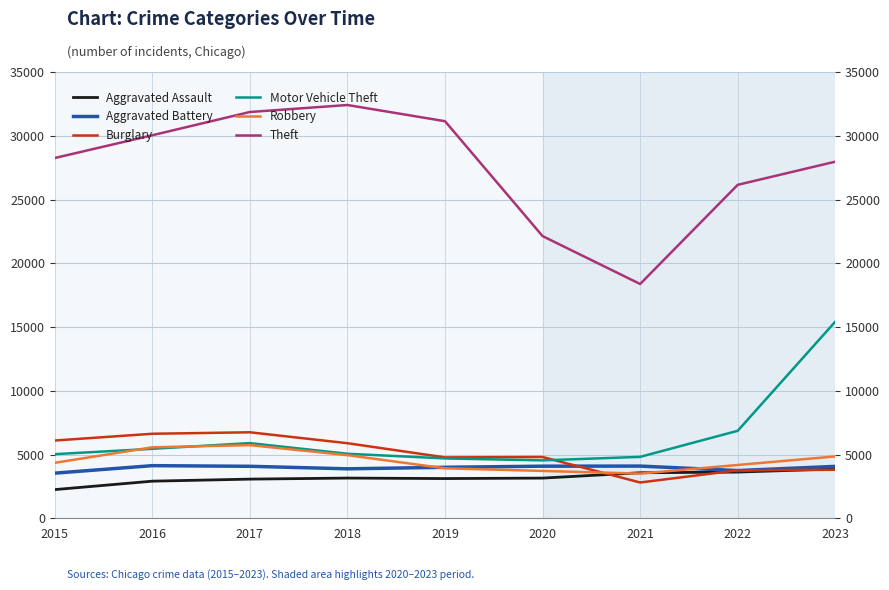

What are all the series names shown in the legend?

Aggravated Assault, Aggravated Battery, Burglary, Motor Vehicle Theft, Robbery, Theft